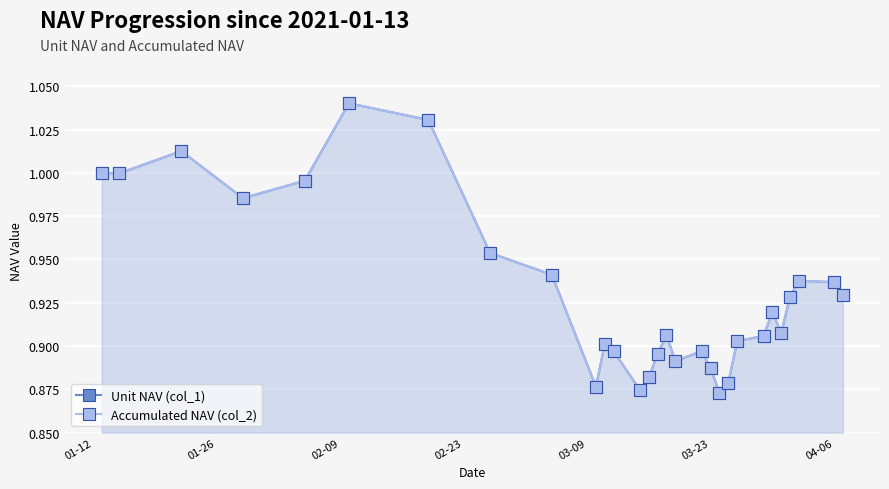

Which series has the largest total across all categories?

Unit NAV (col_1)